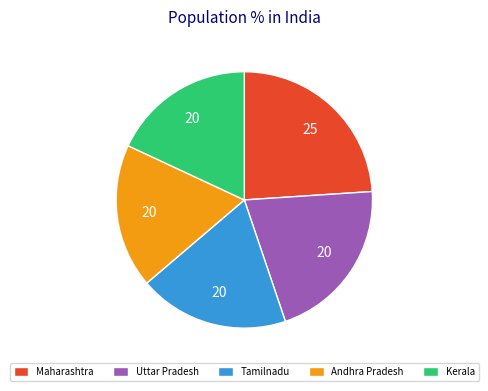

Is there any slice that represents more than half of the pie?

No